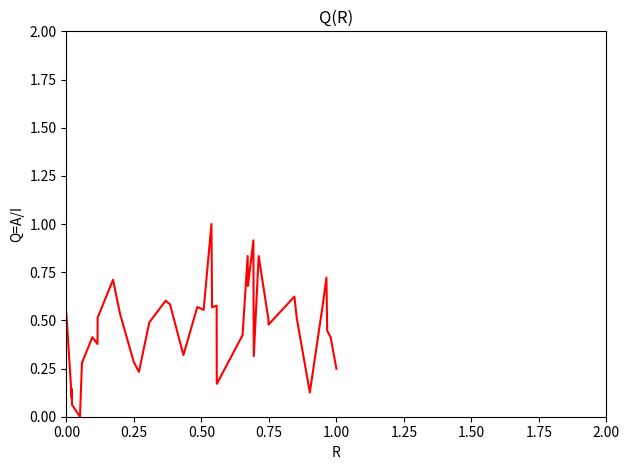

How many positive values are there?

39